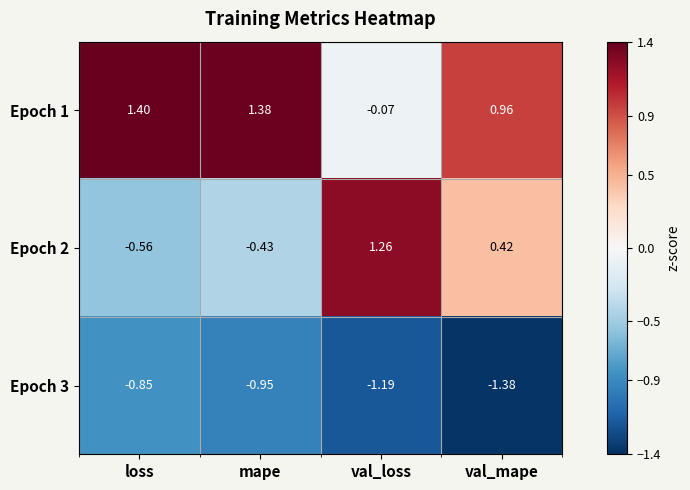

Where is Epoch 2 nearest to the value 0?

val_mape